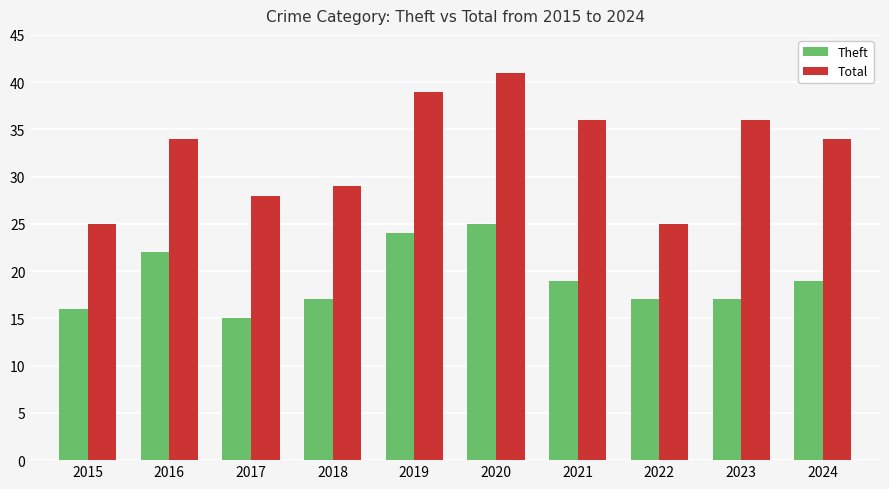

Which category has the highest value in the Theft series?

2020